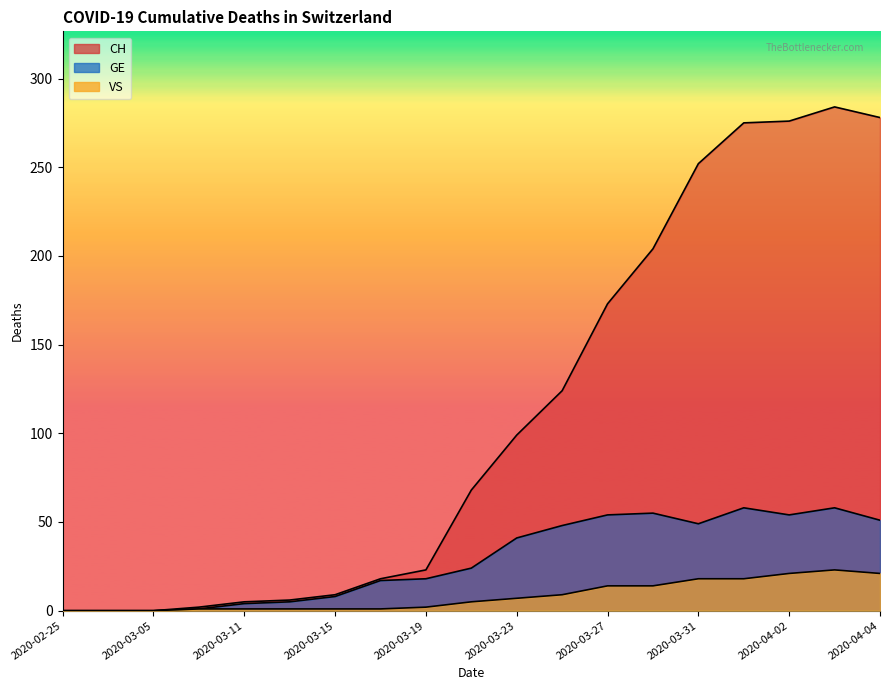

At which label does CH reach its minimum?

2020-02-25